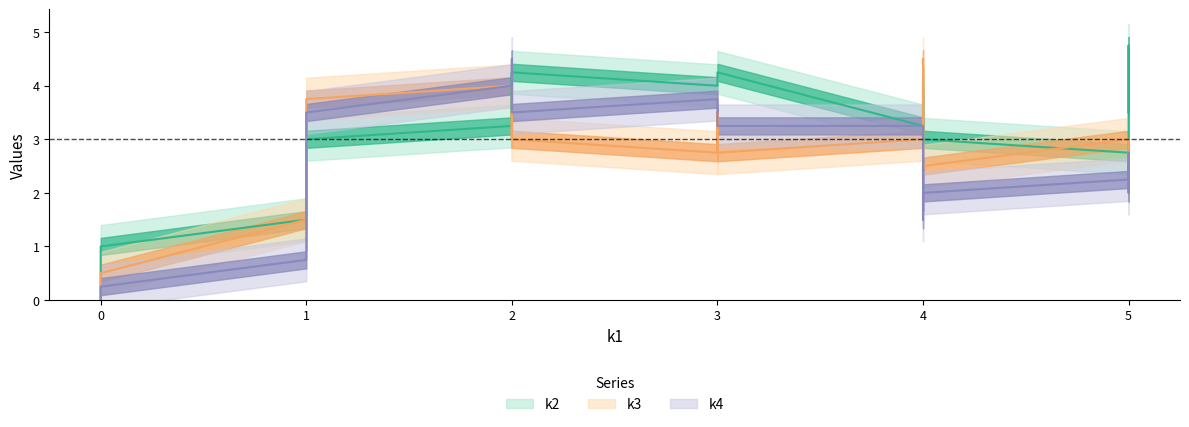

The k4 series shows 3 at i1. True or false?

False